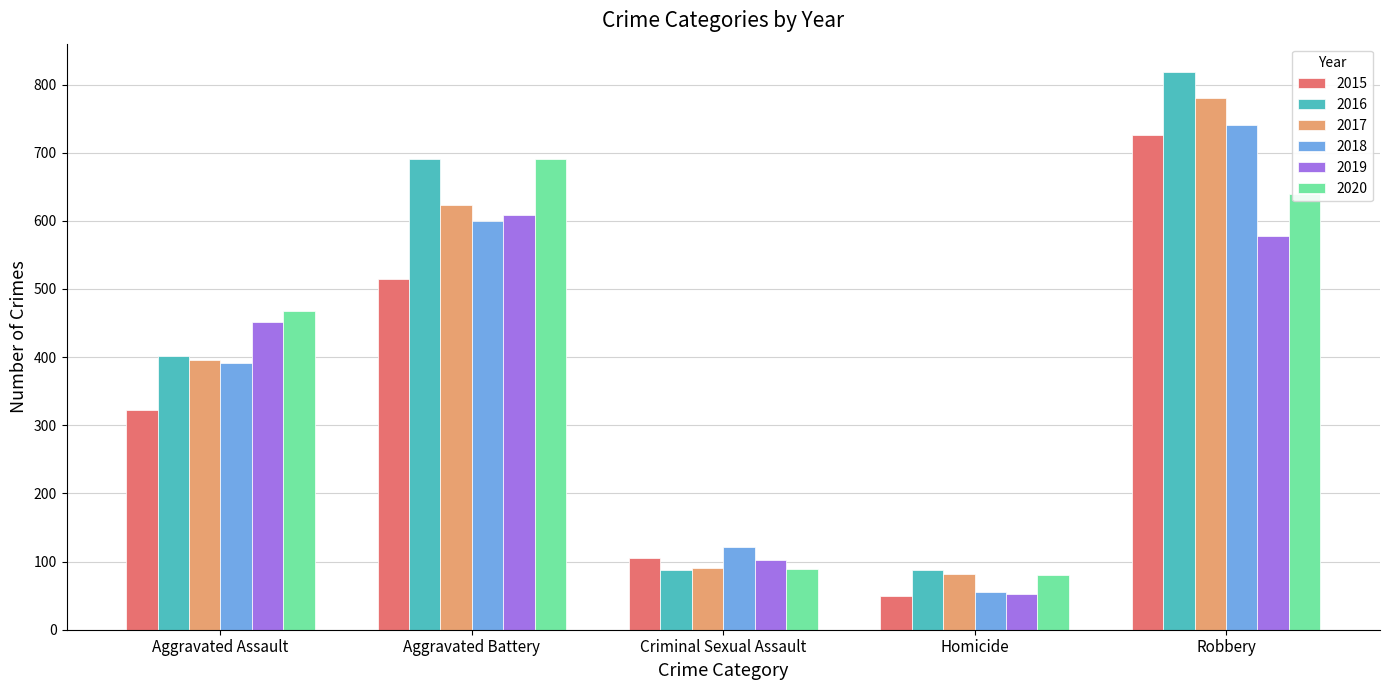

True or false: 2016 has a value of 140 at Aggravated Assault.

False